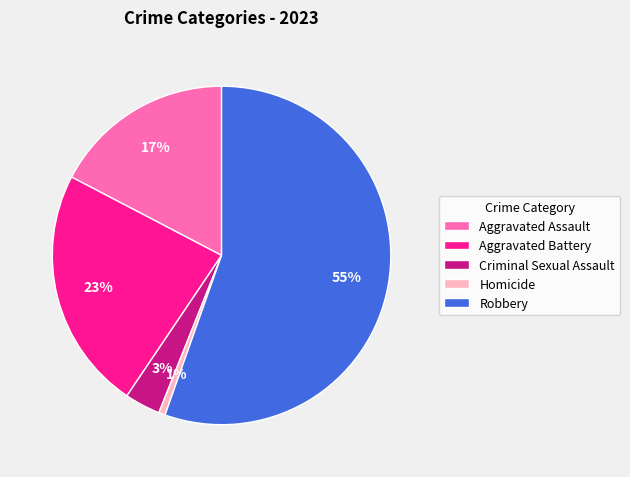

Count the number of slices in the pie.

5